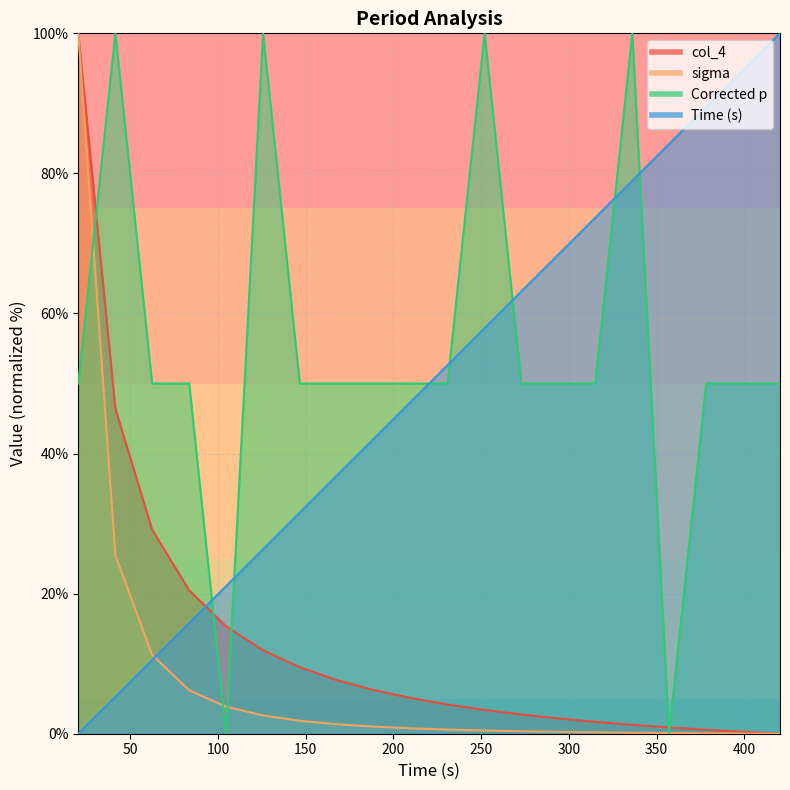

Rank the series by their maximum value, from lowest to highest.

Time (s), Corrected p, col_4, sigma